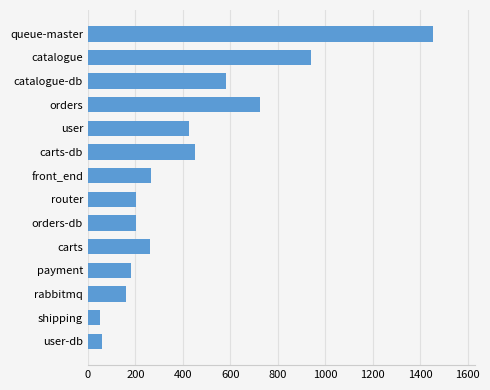

What is the minimum value shown in the chart?

51.8